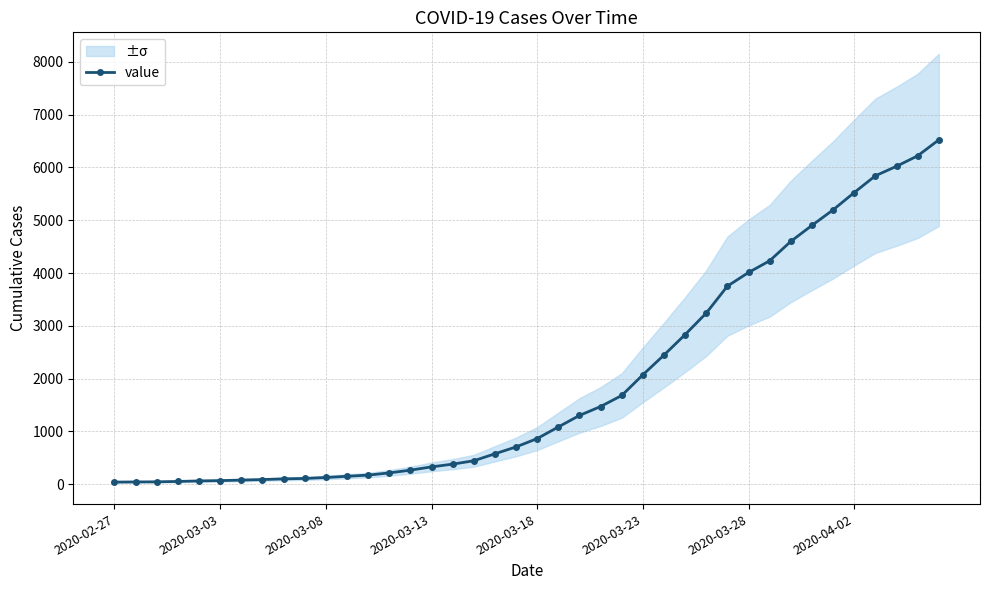

The value at 14 is 268. True or false?

True